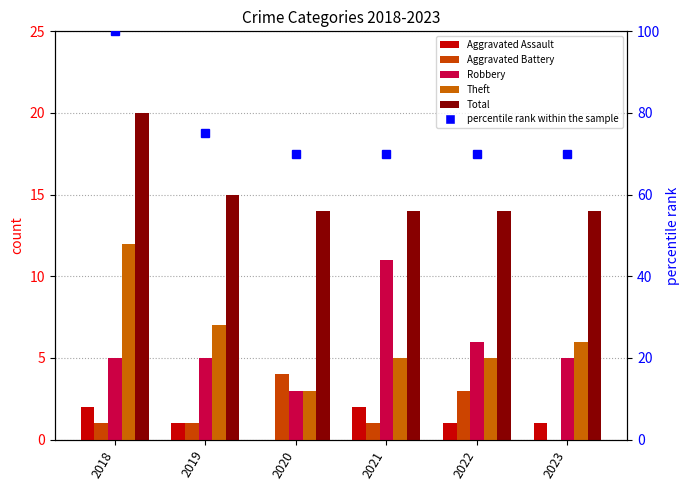

Does the chart contain stacked bars?

No